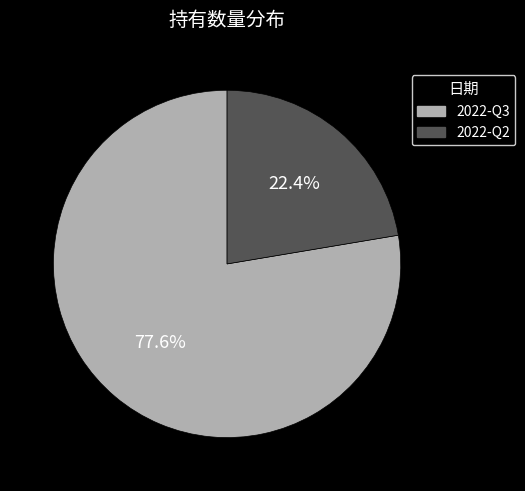

What is the largest slice in the pie chart?

2022-Q3